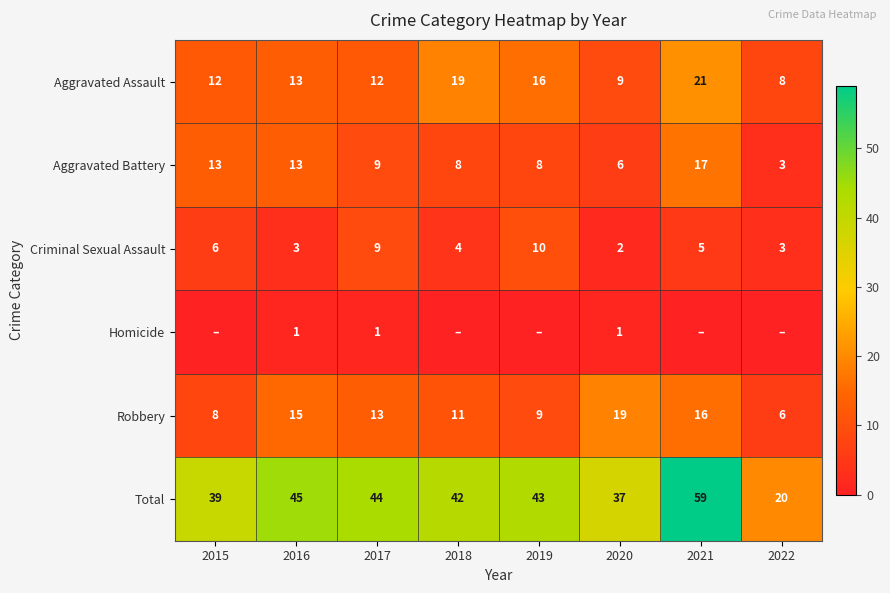

At how many categories does at least one series exceed 29?

7